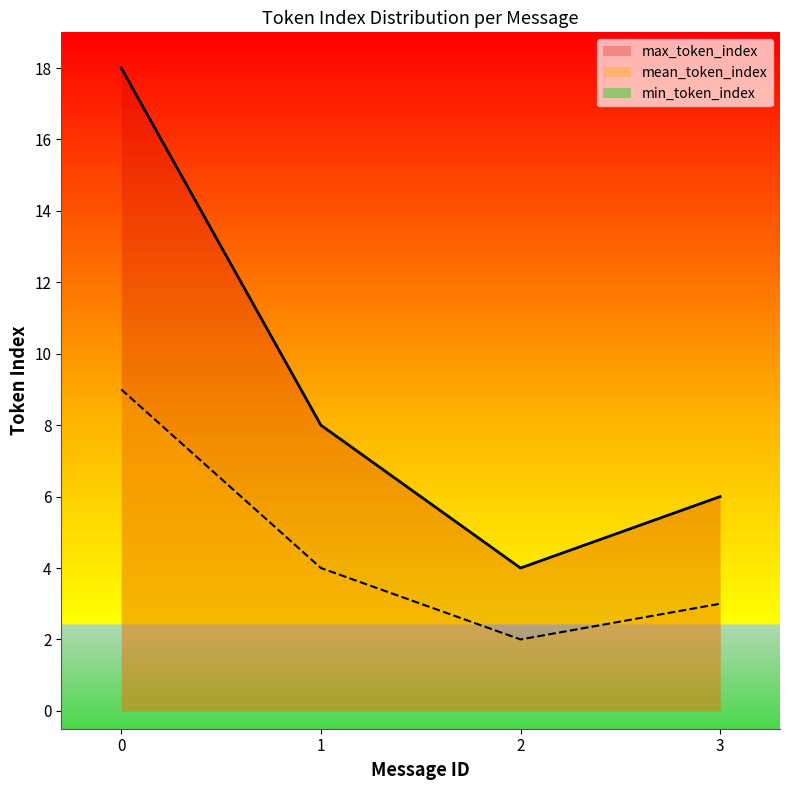

Which series has the widest spread of values?

max_token_index